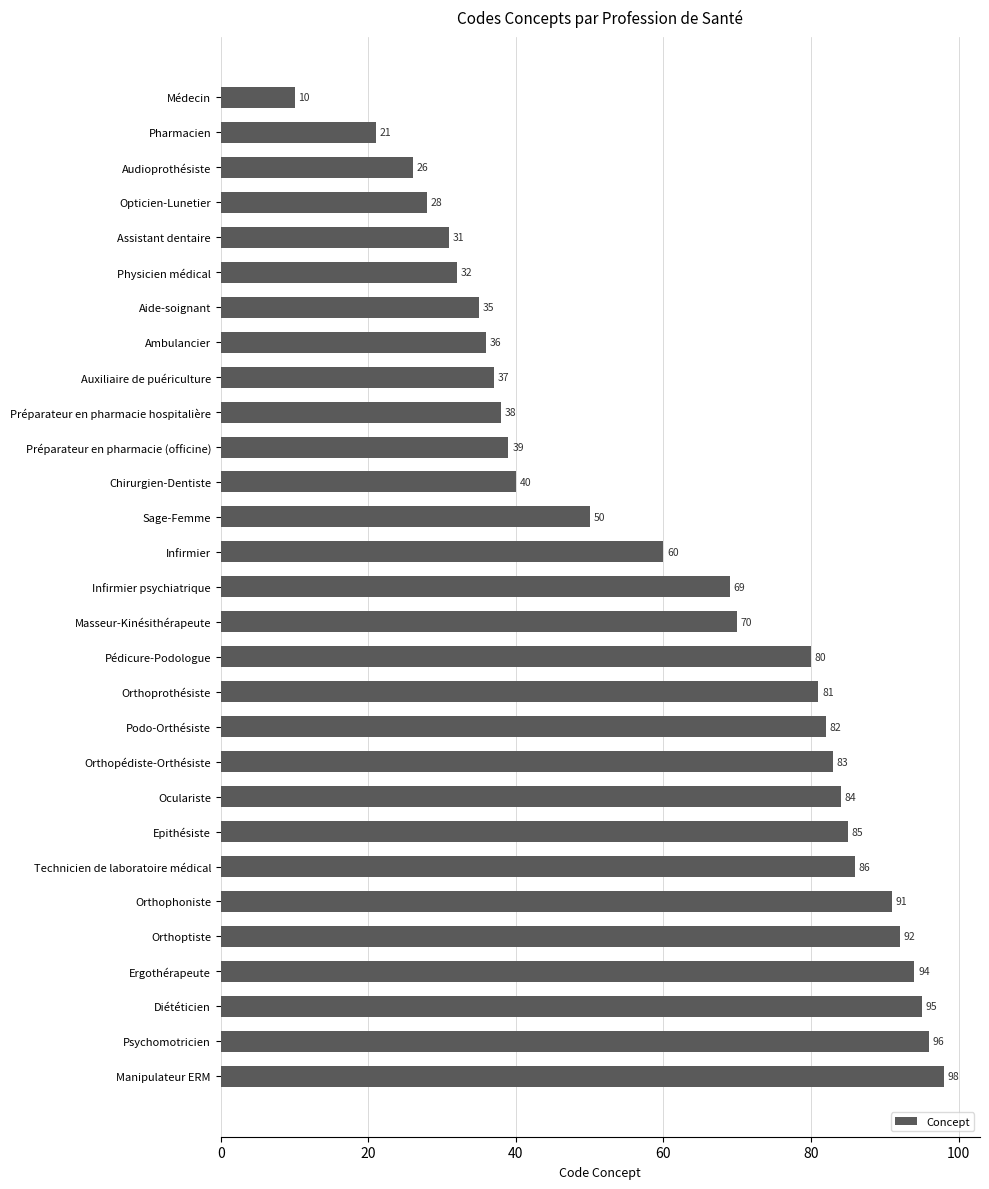

Rank the categories by value from lowest to highest.

Médecin, Pharmacien, Audioprothésiste, Opticien-Lunetier, Assistant dentaire, Physicien médical, Aide-soignant, Ambulancier, Auxiliaire de puériculture, Préparateur en pharmacie hospitalière, Préparateur en pharmacie (officine), Chirurgien-Dentiste, Sage-Femme, Infirmier, Infirmier psychiatrique, Masseur-Kinésithérapeute, Pédicure-Podologue, Orthoprothésiste, Podo-Orthésiste, Orthopédiste-Orthésiste, Oculariste, Epithésiste, Technicien de laboratoire médical, Orthophoniste, Orthoptiste, Ergothérapeute, Diététicien, Psychomotricien, Manipulateur ERM